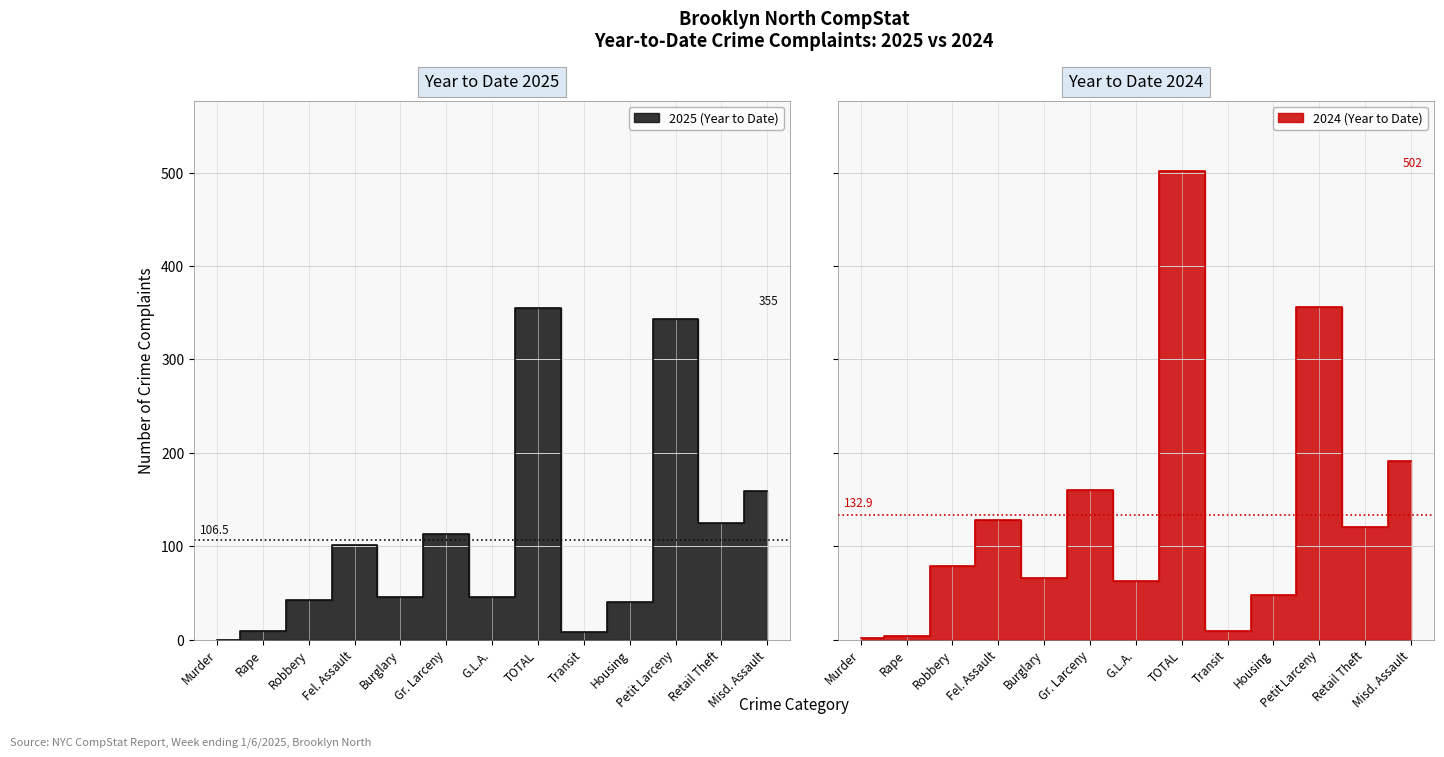

How many data points in 2025 (Year to Date) are less than 45?

5